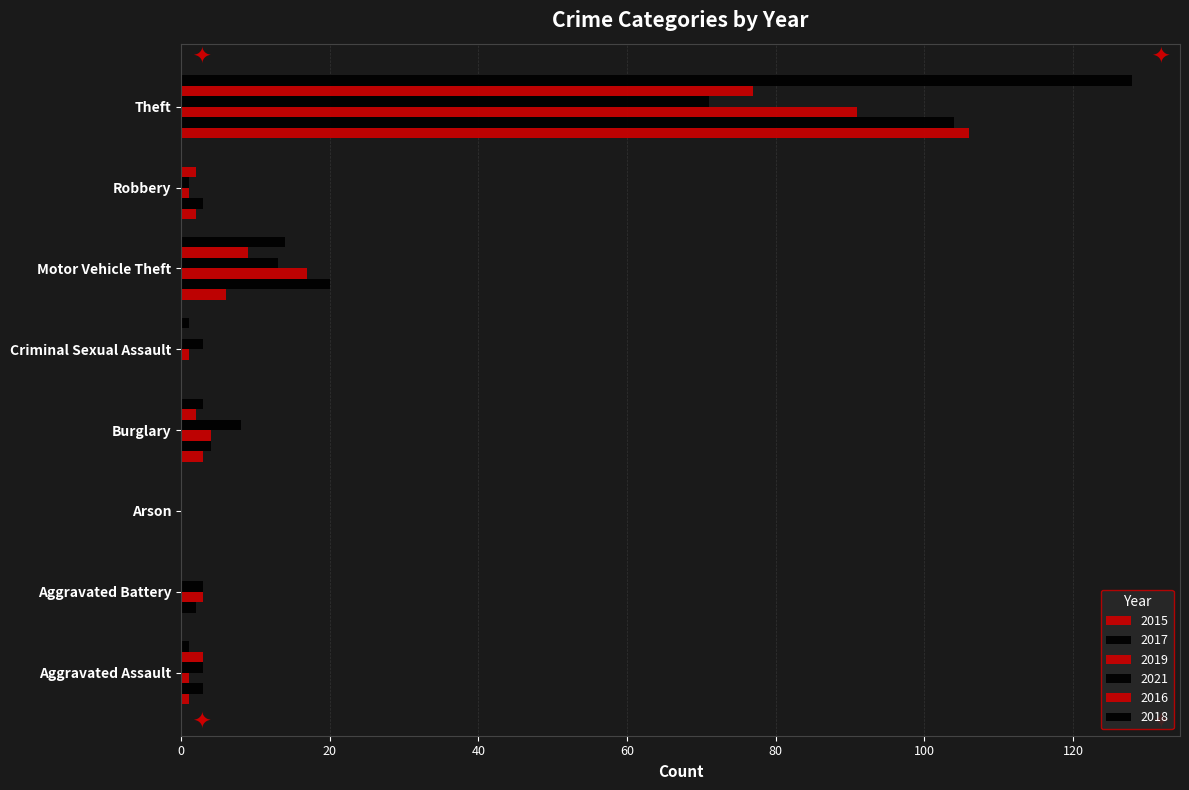

How many data points does each series have?

8